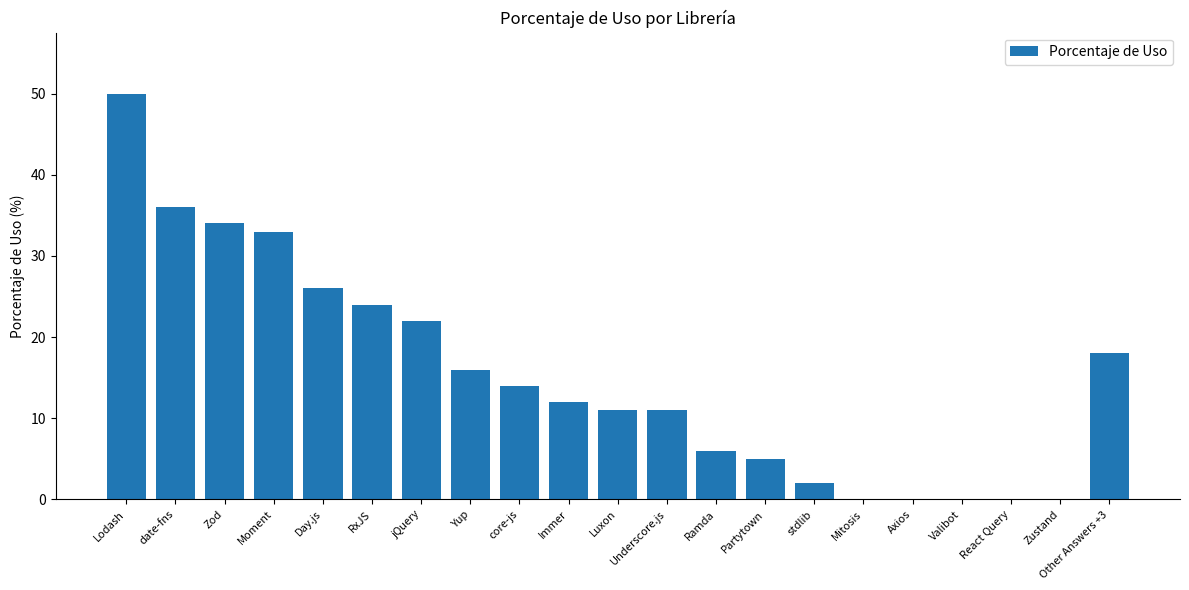

How many data points does each series have?

21